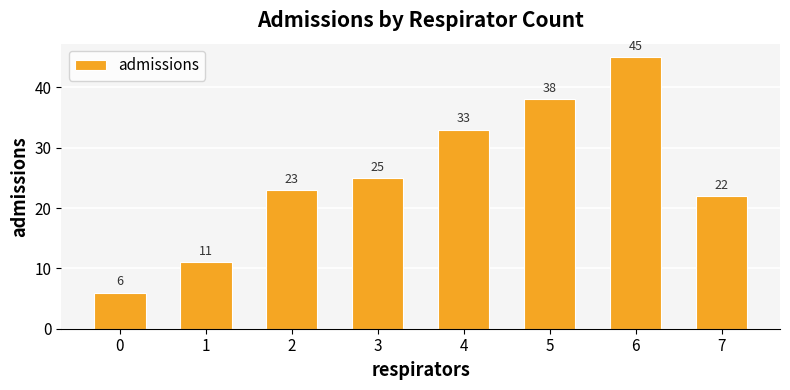

True or false: the data shows 11 at 1.

True